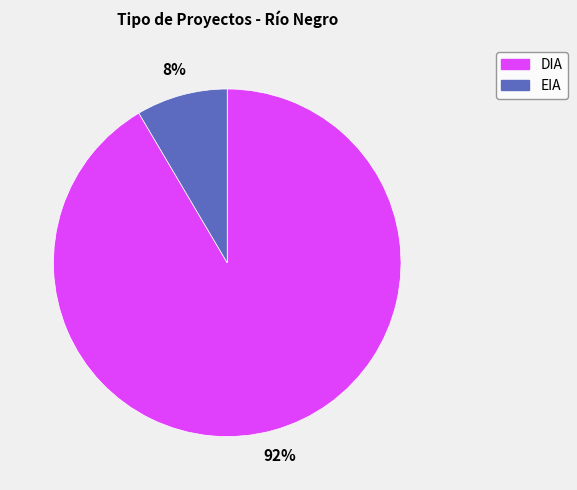

Approximately how many times larger is the value at EIA compared to DIA?

0.1